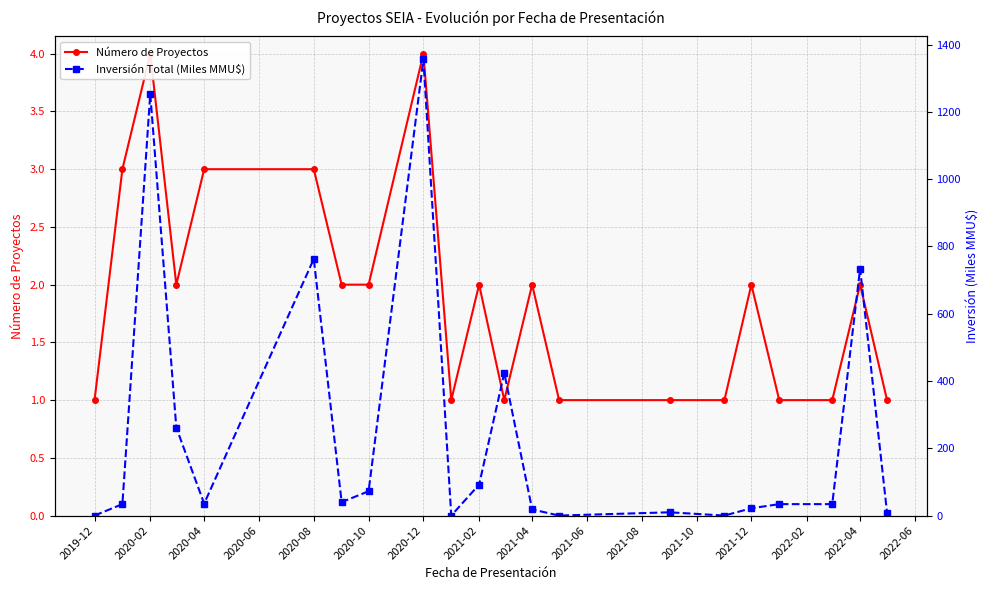

What is the difference between the second highest and minimum values in the Número de Proyectos series?

3.0